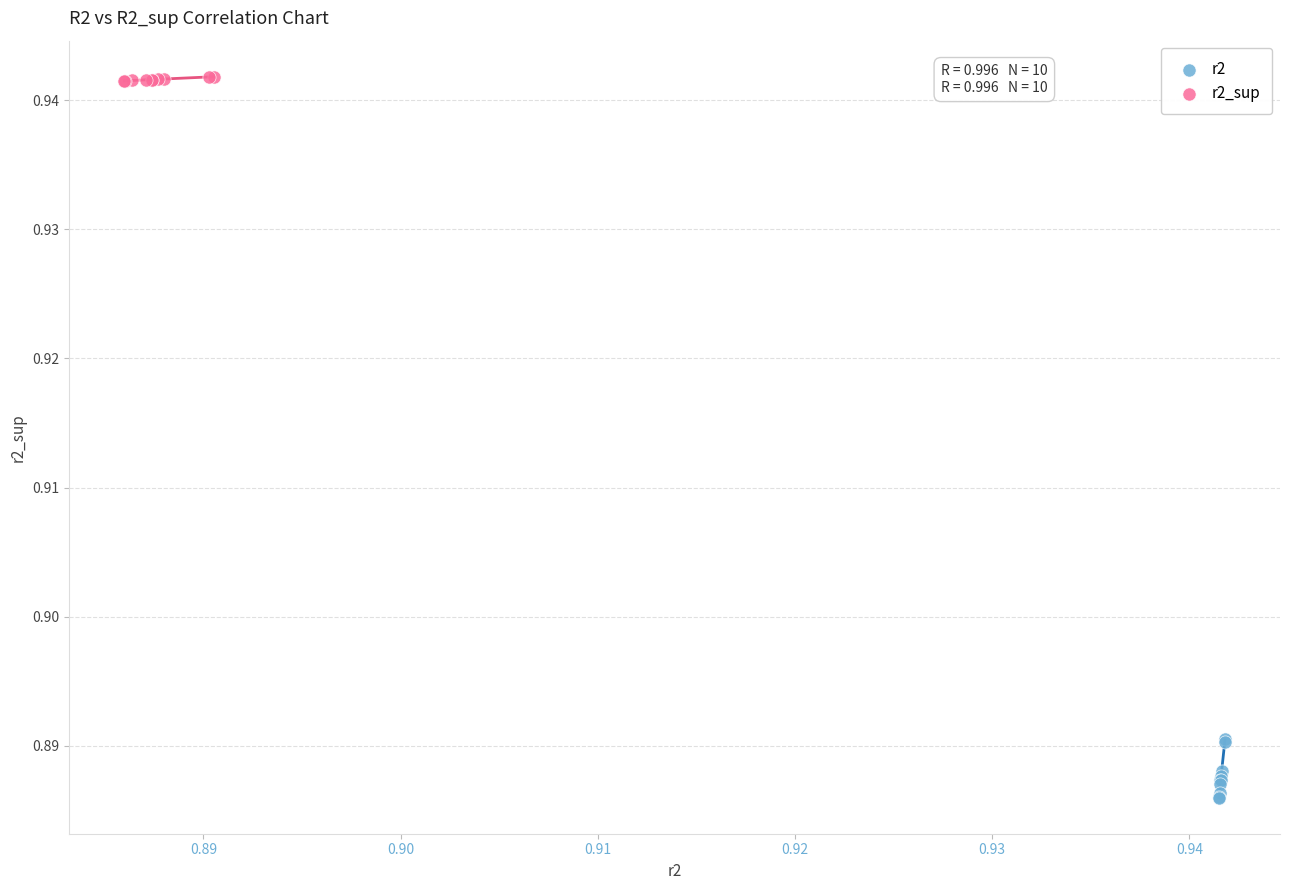

Which series reaches the maximum Y coordinate?

r2_sup